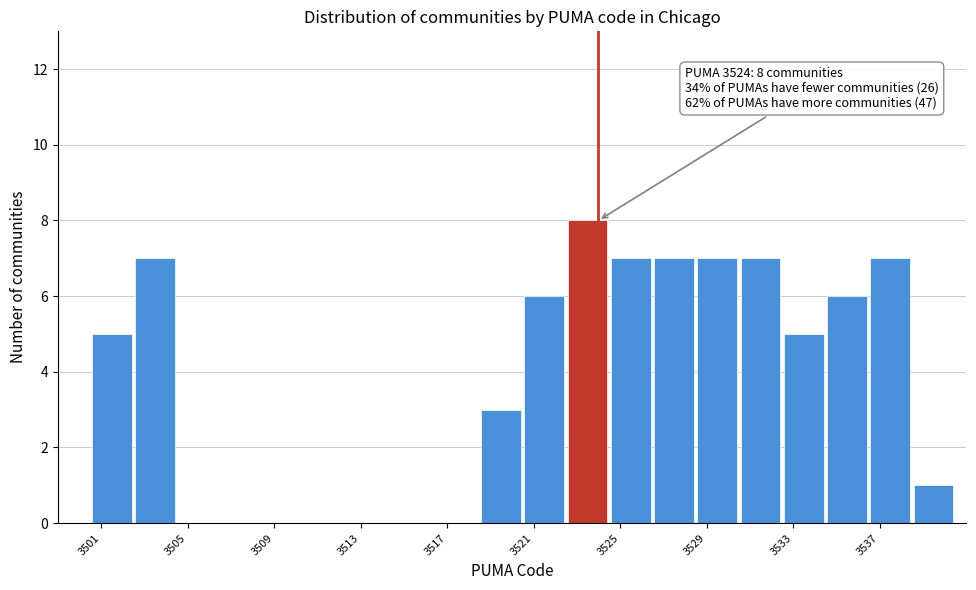

Which range on the x-axis has the tallest bar?

3522.5 to 3524.5